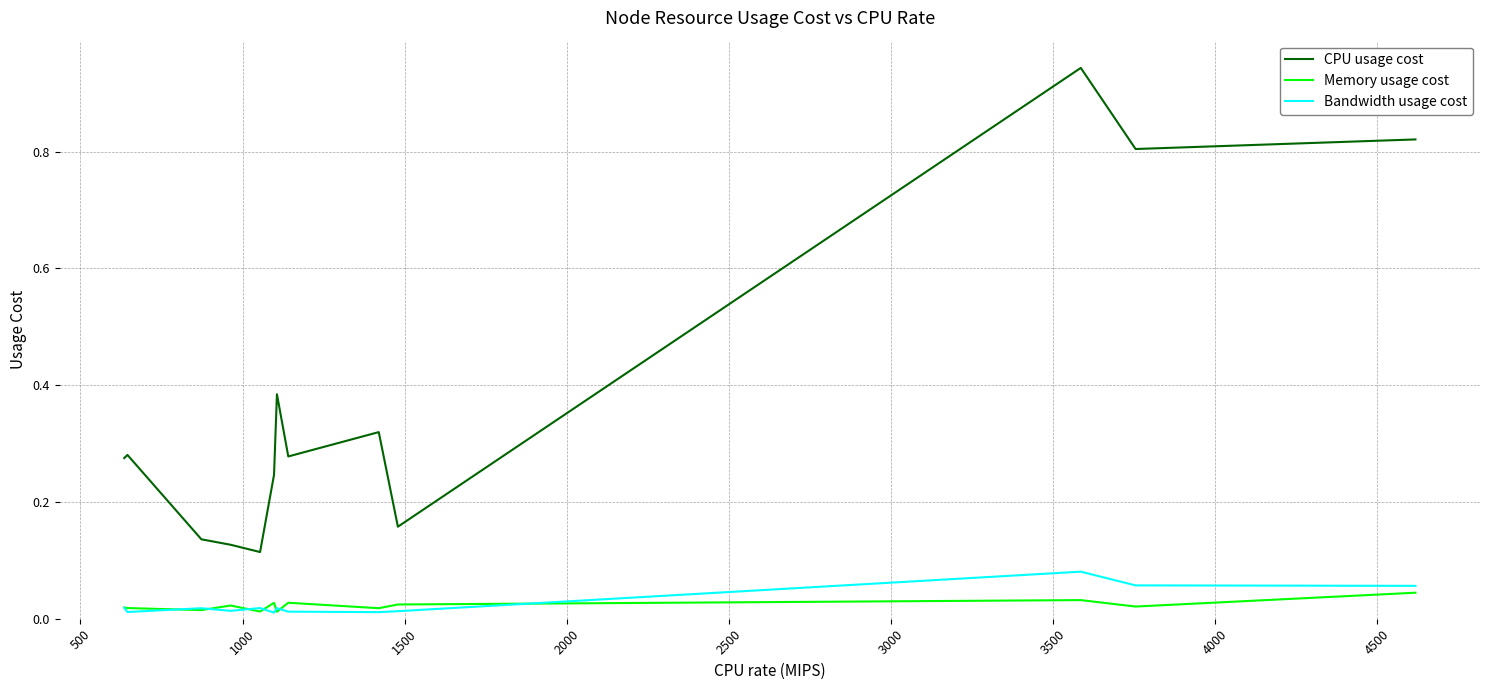

How many lines are shown in the chart?

3